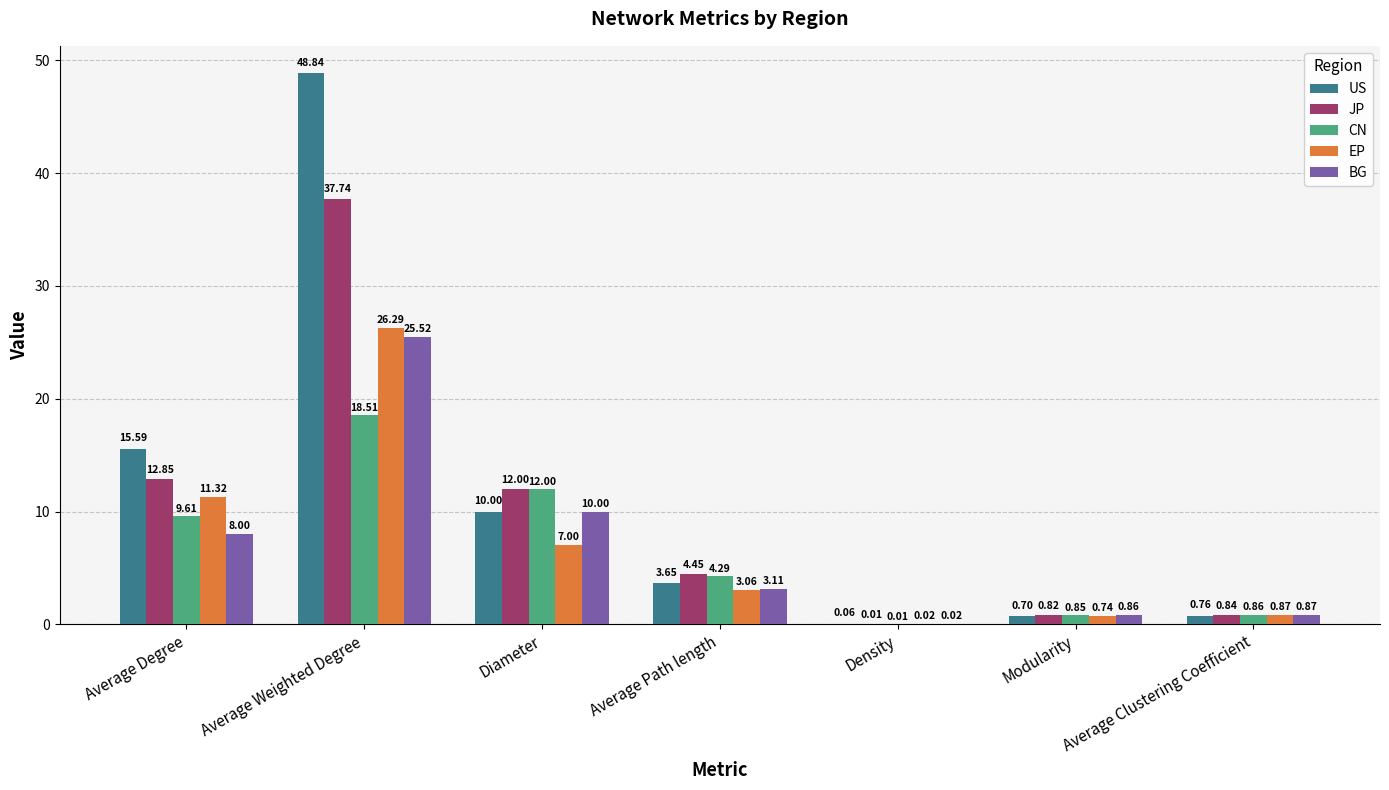

Is the value of CN at Diameter greater than the value of JP at Modularity?

Yes